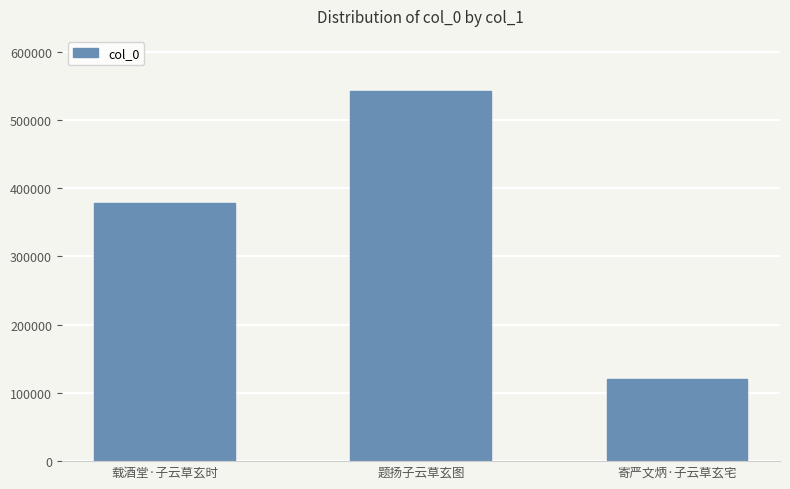

List the labels in order of value, smallest first.

寄严文炳·子云草玄宅, 载酒堂·子云草玄时, 题扬子云草玄图